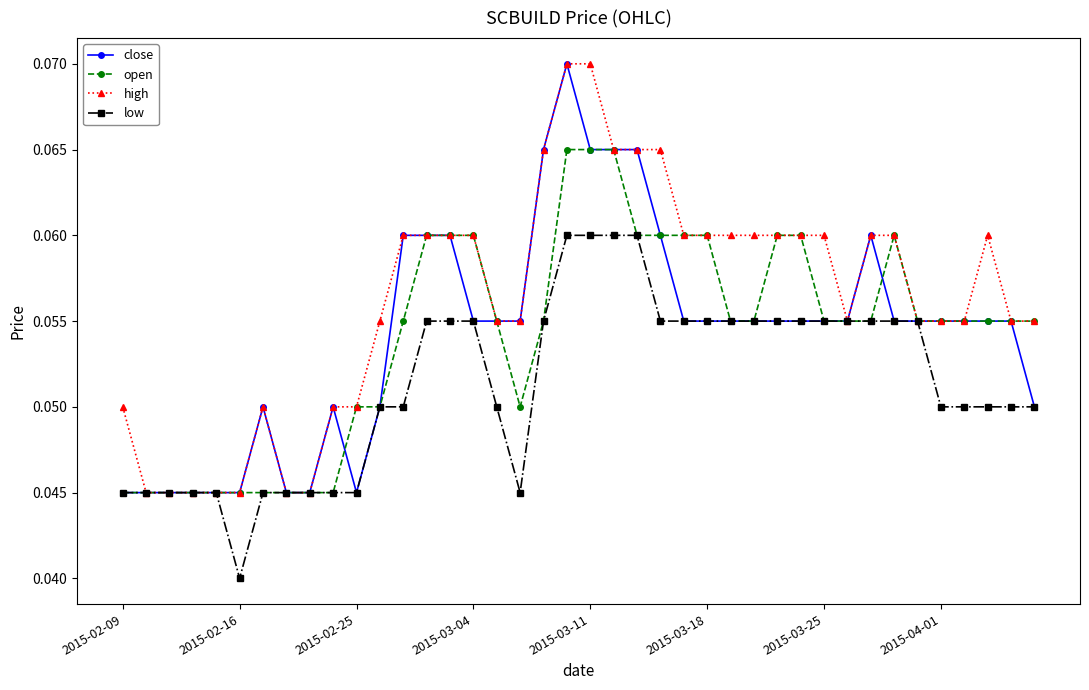

Which series has the largest total across all categories?

high